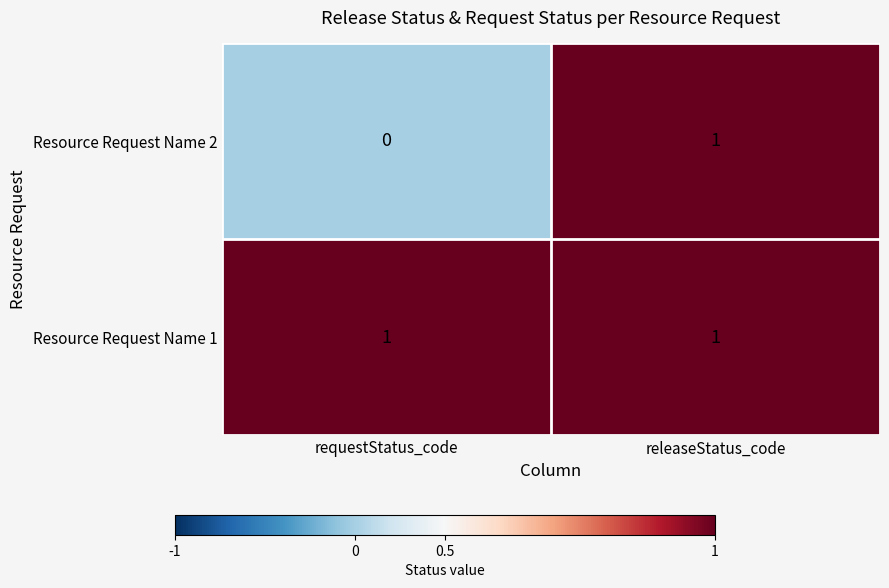

True or false: Resource Request Name 2 has a value of 0 at requestStatus_code.

True